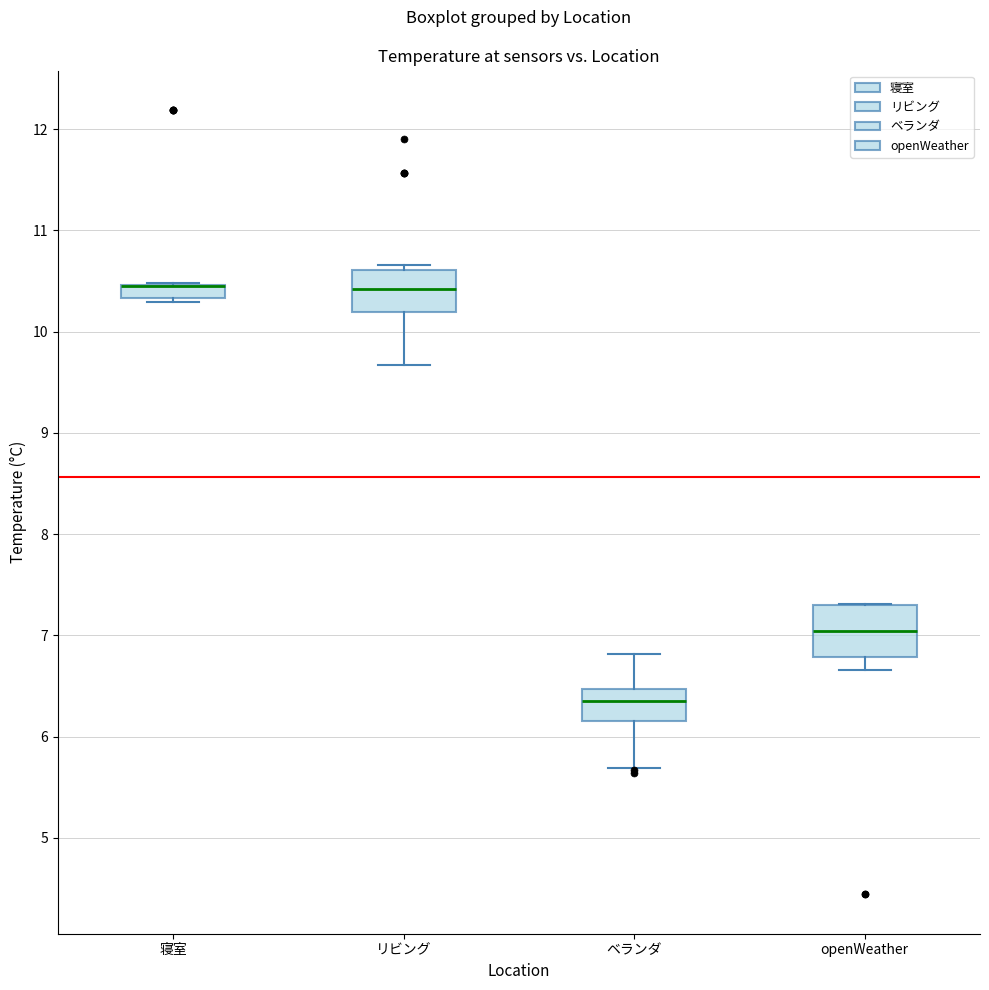

Where does the lower whisker of the box for openWeather end on the y-axis? The values are not printed on the chart, so give them approximately, as read against the axis.

6.7